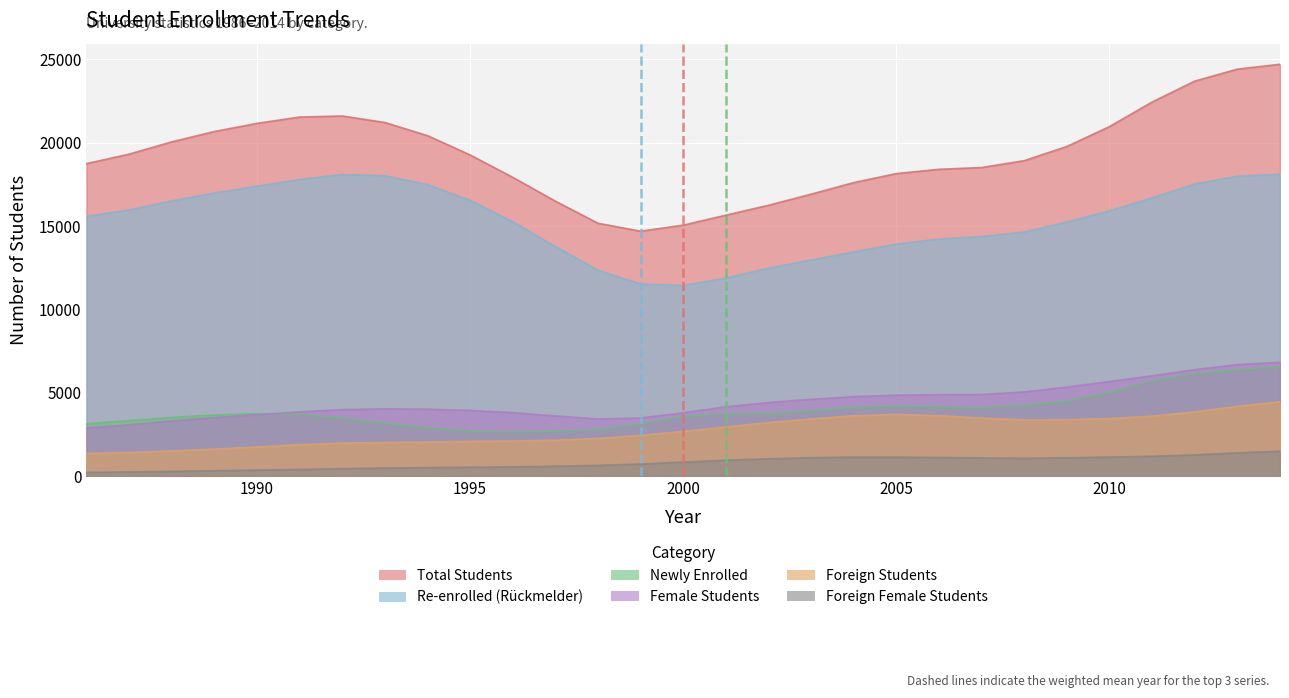

Rank the series at 1997 from highest to lowest value.

totalStudents, rueckmelder, female, neuimmatrikuliert, foreigners, foreignFemale